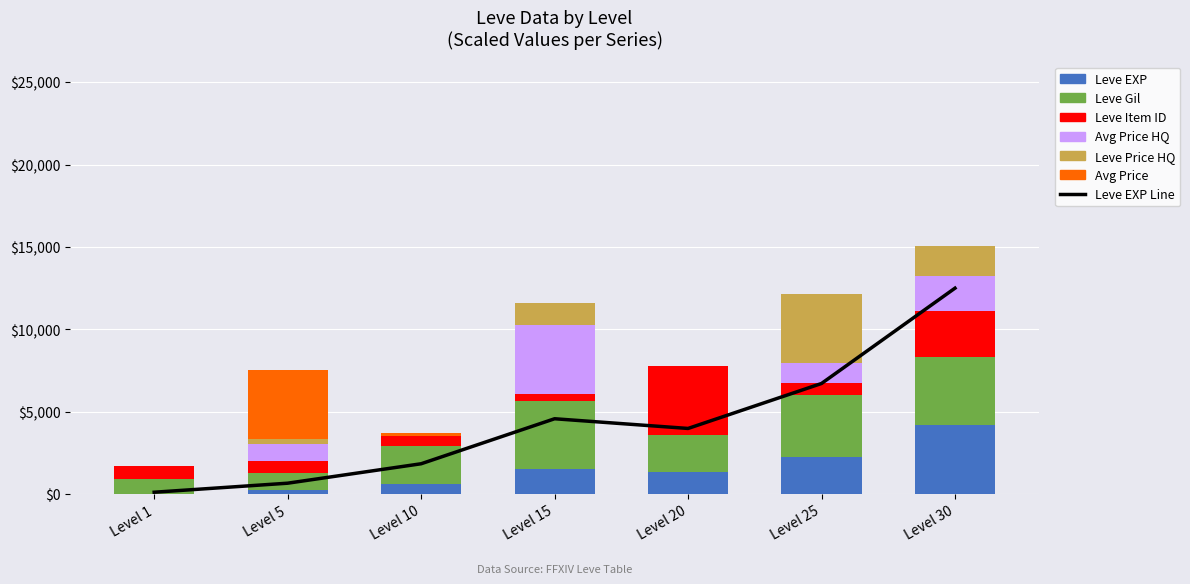

List the series in order of their peak value, highest first.

Leve EXP, Leve Gil, Leve Item ID, currentAveragePriceHQ, LevePriceHQ, currentAveragePrice